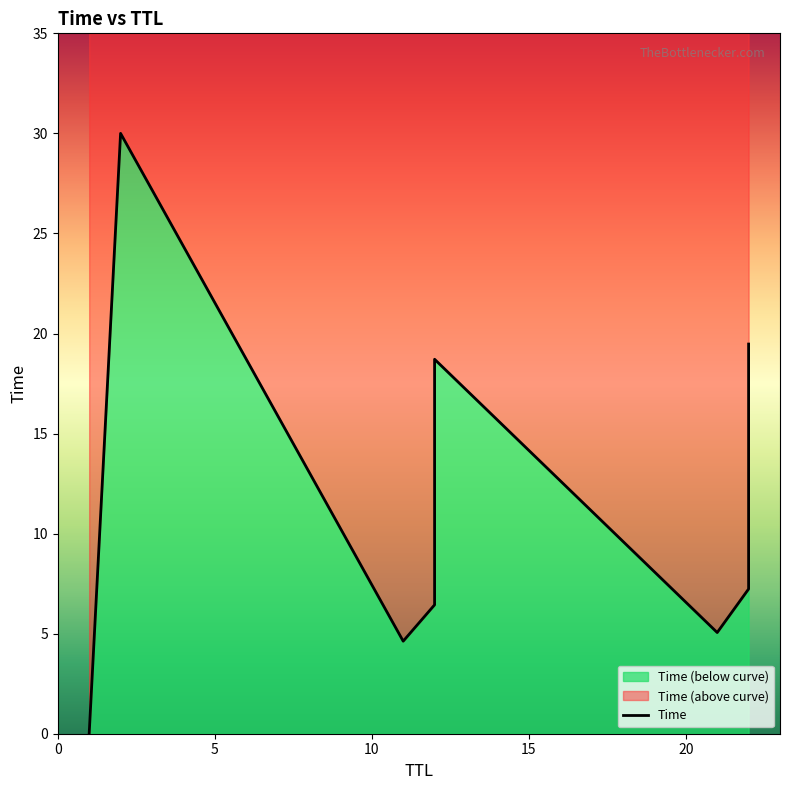

What is the average value?

11.4